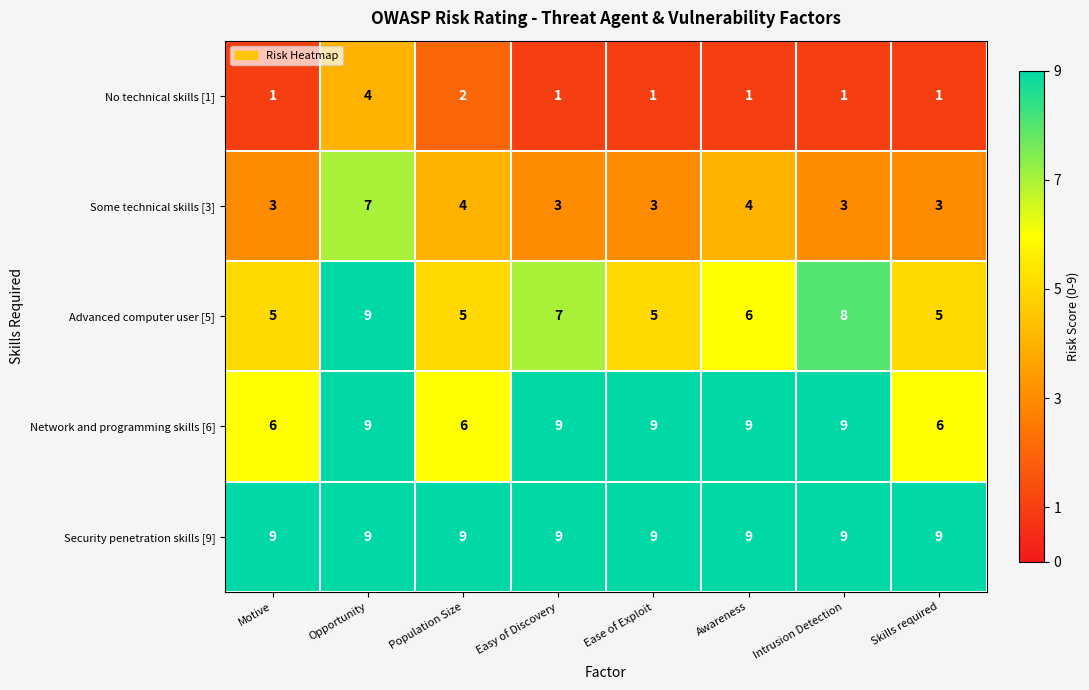

What is the sum of the Some technical skills [3] values at Awareness and Intrusion Detection?

7